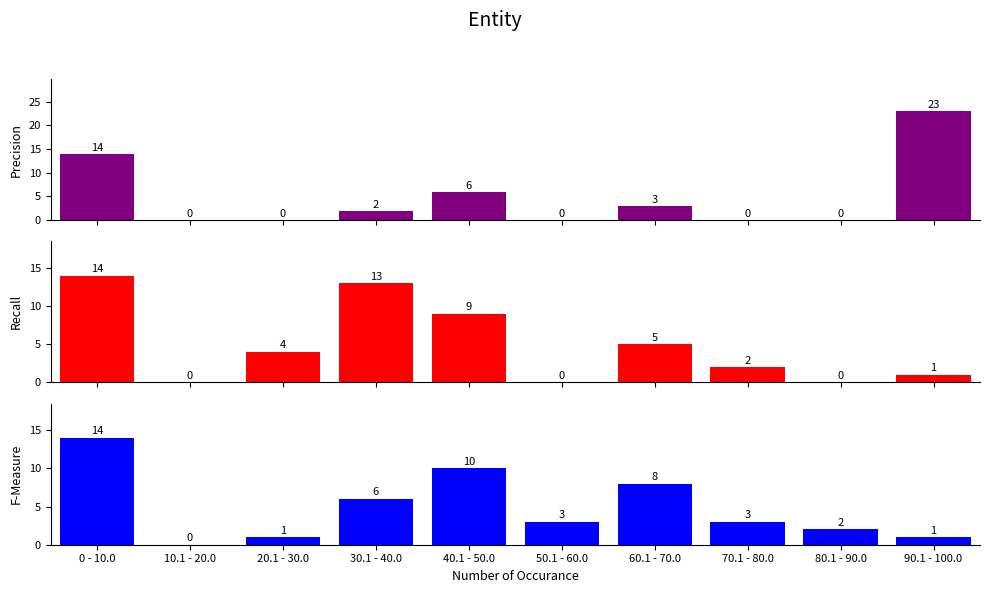

How many series are shown in this chart?

3